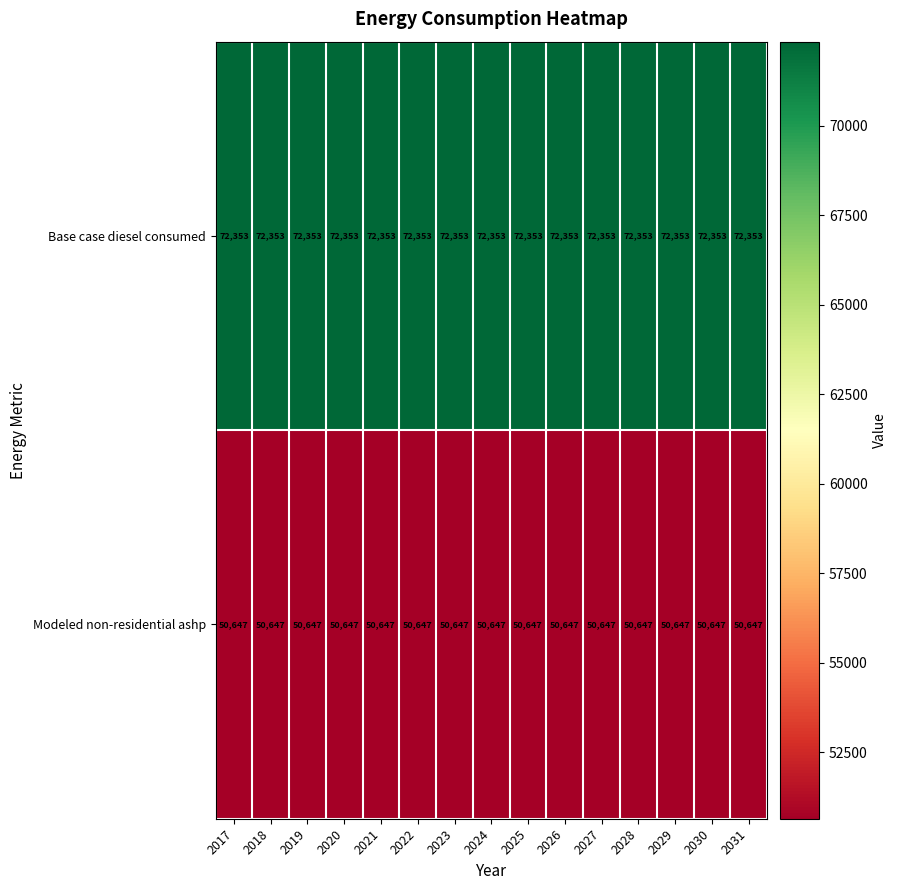

What is the greatest value displayed?

72353